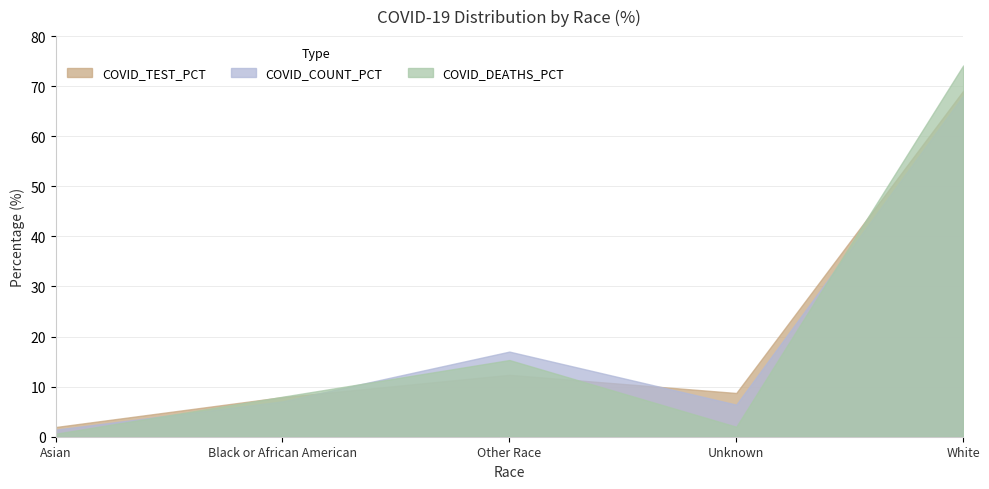

How many intersections are there between COVID_DEATHS_PCT and COVID_TEST_PCT?

3